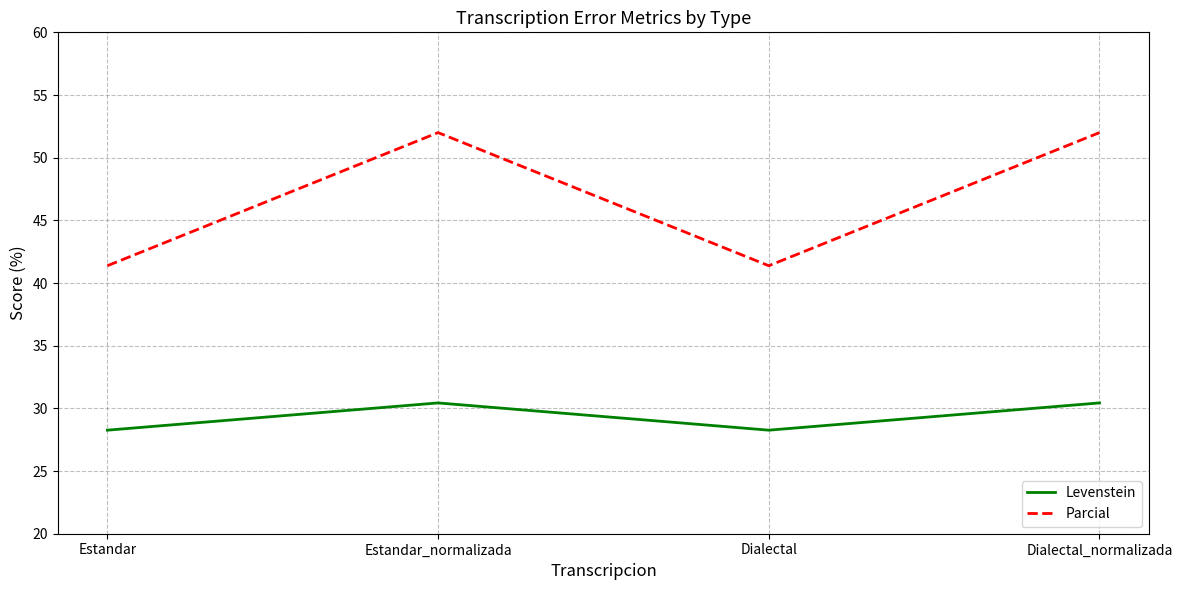

What are all the series names shown in the legend?

Levenstein, Parcial